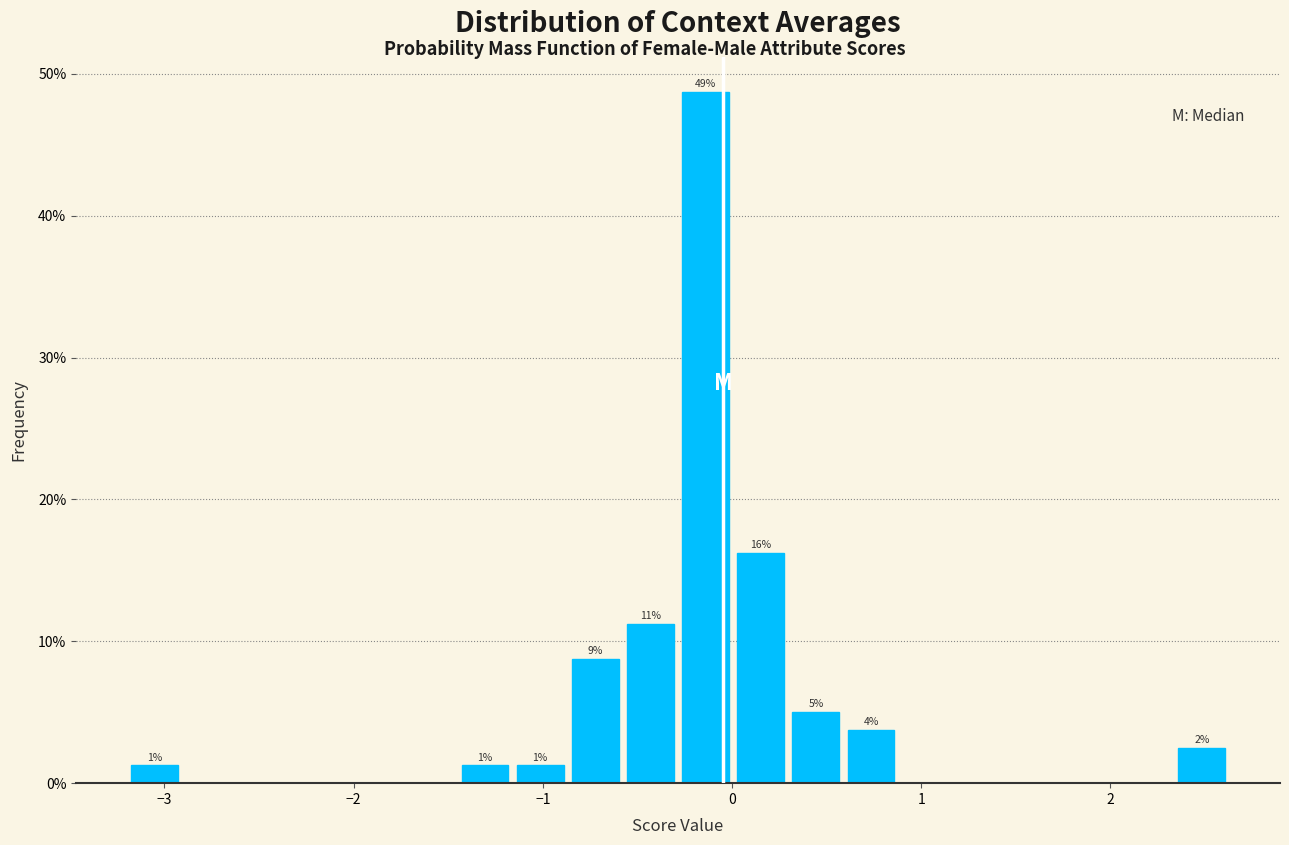

Read against the x-axis, roughly where is the centre of the tallest bar?

-0.1